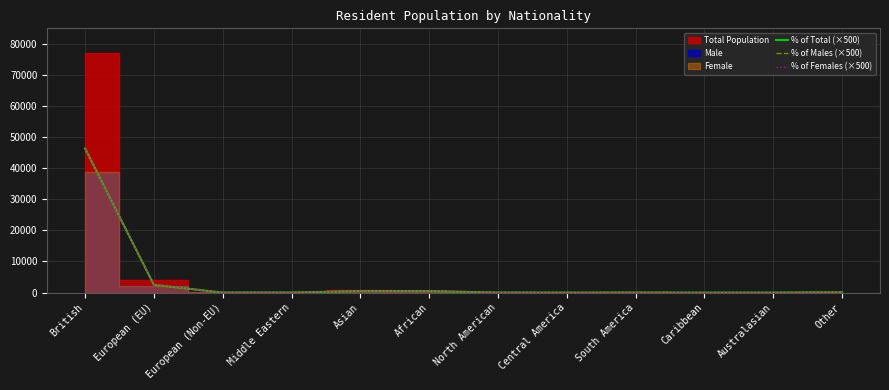

Where is % of Total (×500) nearest to the value 23150?

European (EU)